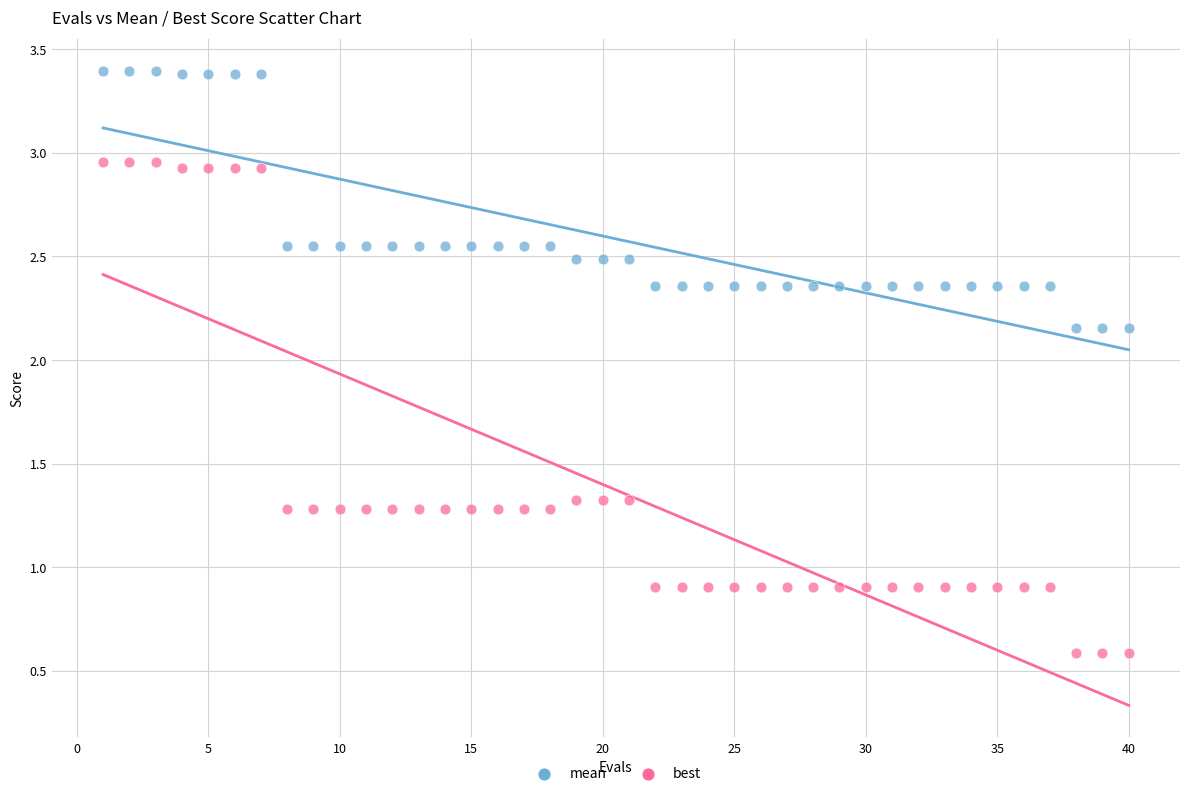

Which series reaches the maximum Y coordinate?

mean